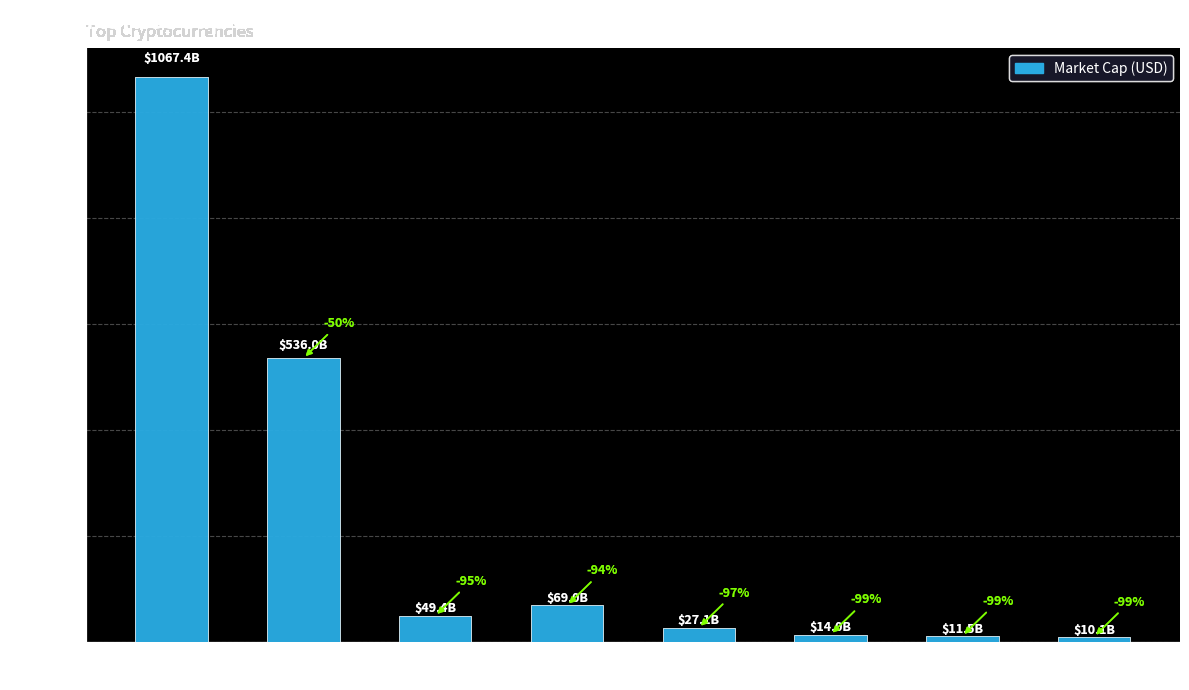

Reading left to right, transcribe all the data shown in this chart.

1067366080370	536019006288	49363762650	68979777178	27147414502	14042767810	11520986760	10114966620